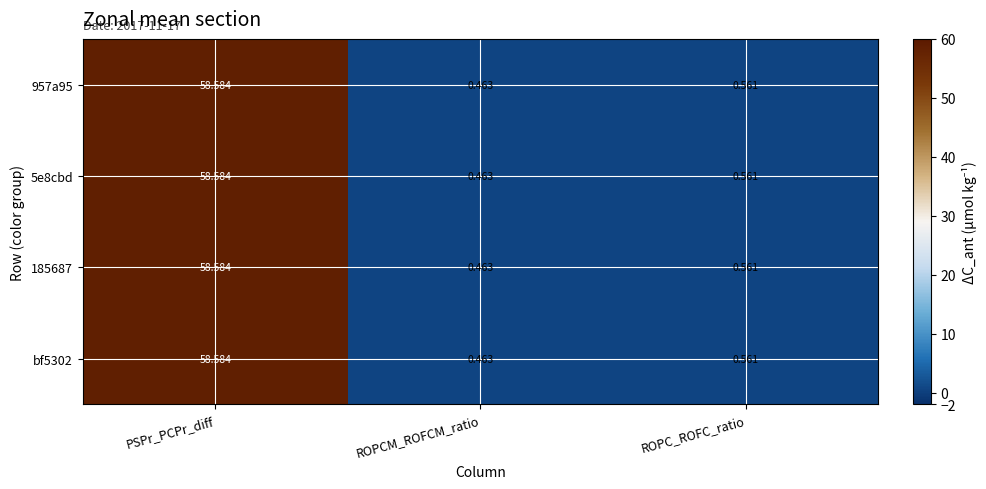

How many data points does each series have?

3